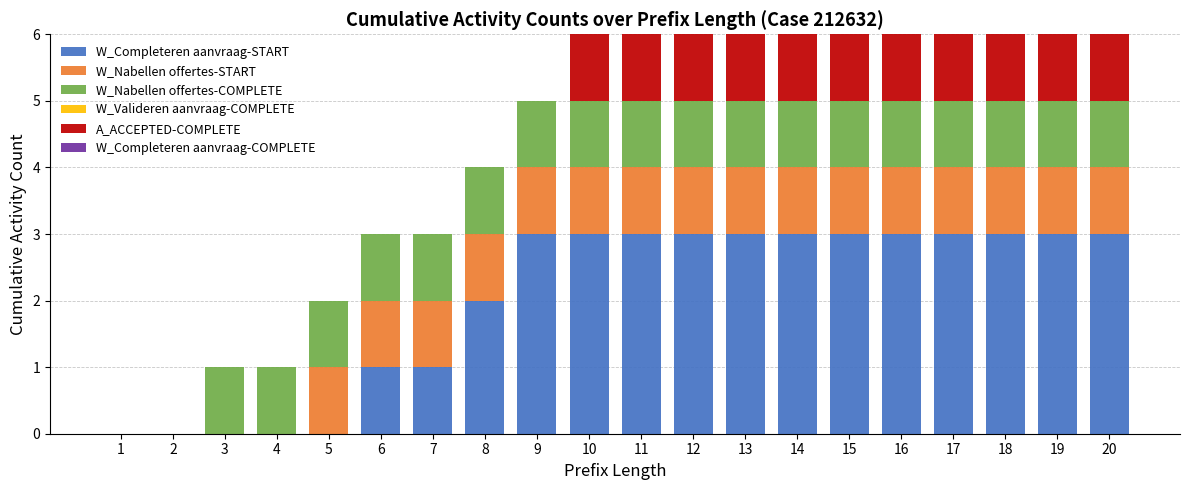

What is the total value across all series at 17?

6